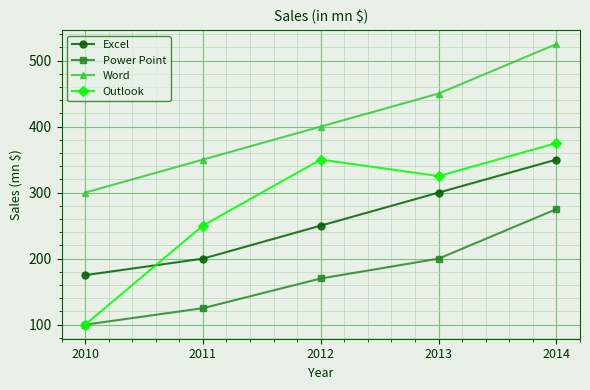

True or false: Outlook and Word cross at least once.

False